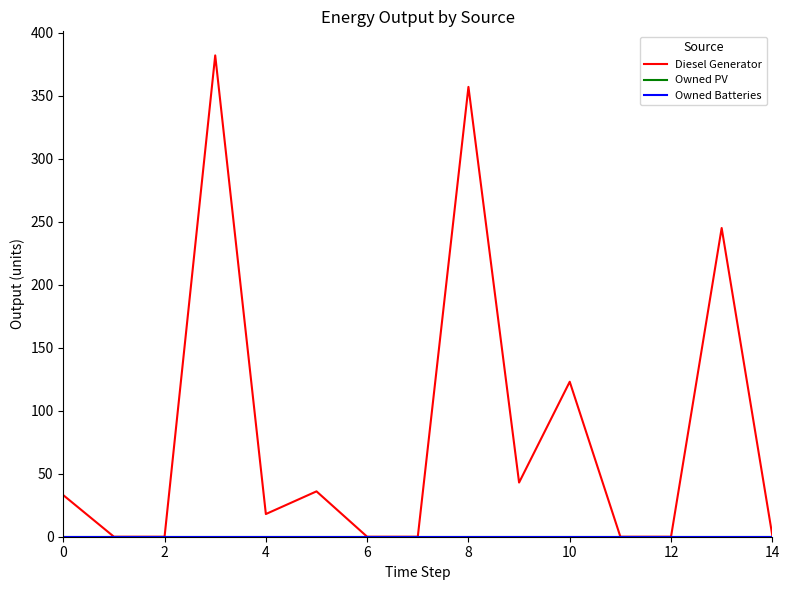

Is this an area chart (filled region under the line)?

No